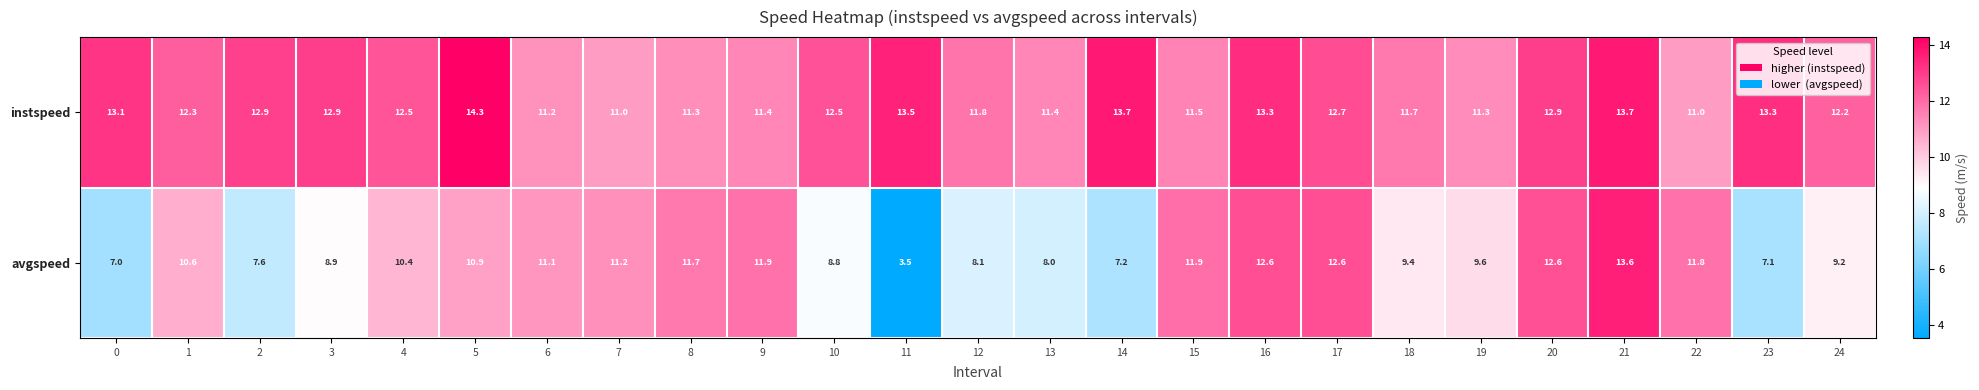

What is the spread (max minus min) of values at 23?

6.2